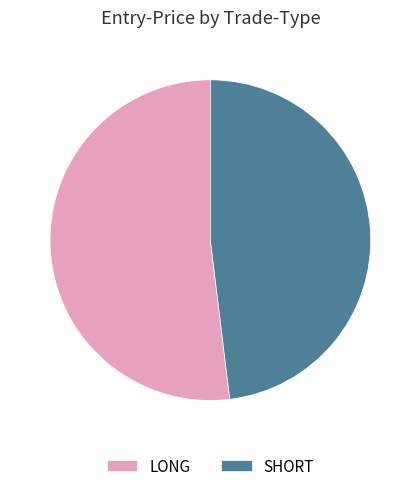

Is the sum of LONG and SHORT greater than half?

Yes